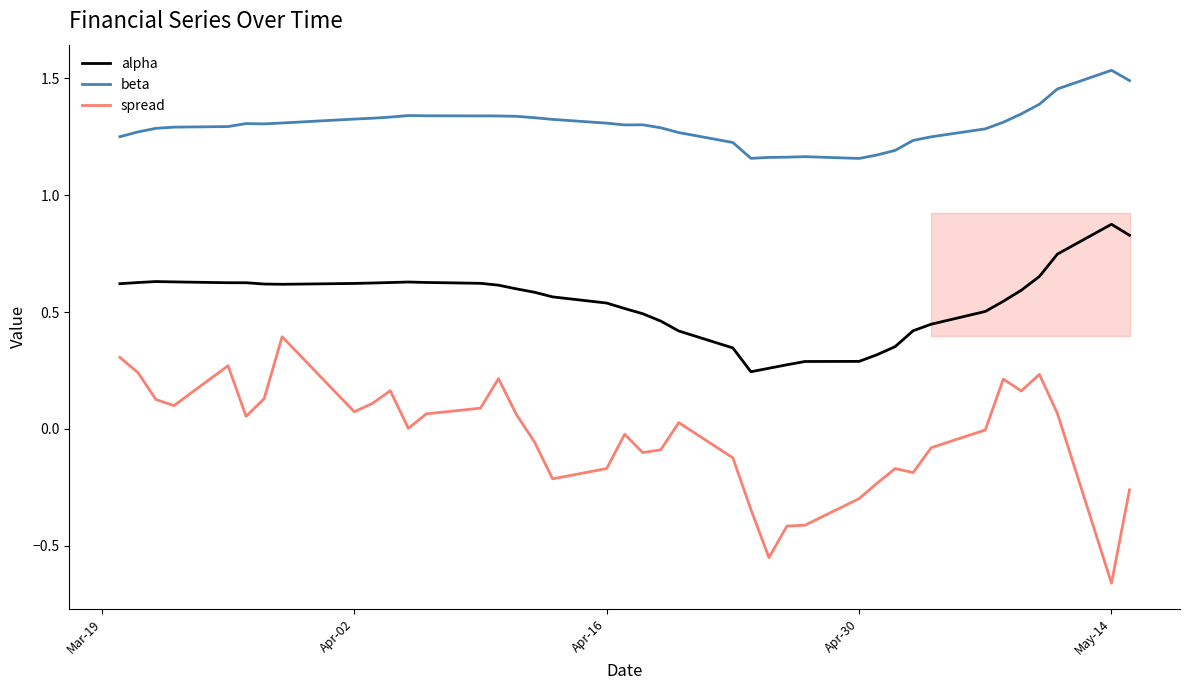

Which series has the largest total across all categories?

beta